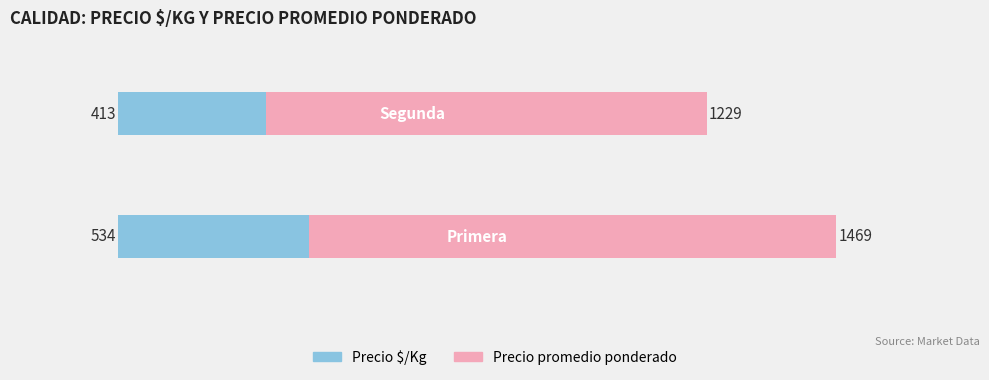

What is the maximum value for Precio $/Kg?

534